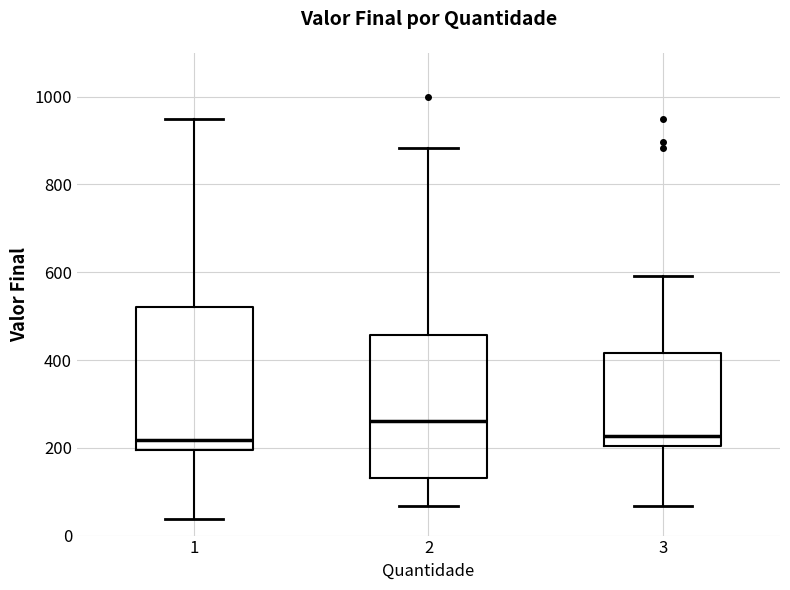

Reading left to right, read every box against the y-axis: the position of its median line, the range the box covers, and the ends of its whiskers. The values are not printed on the chart, so give them approximately, as read against the axis.

1: median 220, box 200 to 520, whiskers 40 to 960
2: median 260, box 140 to 460, whiskers 60 to 880
3: median 220, box 200 to 420, whiskers 60 to 600